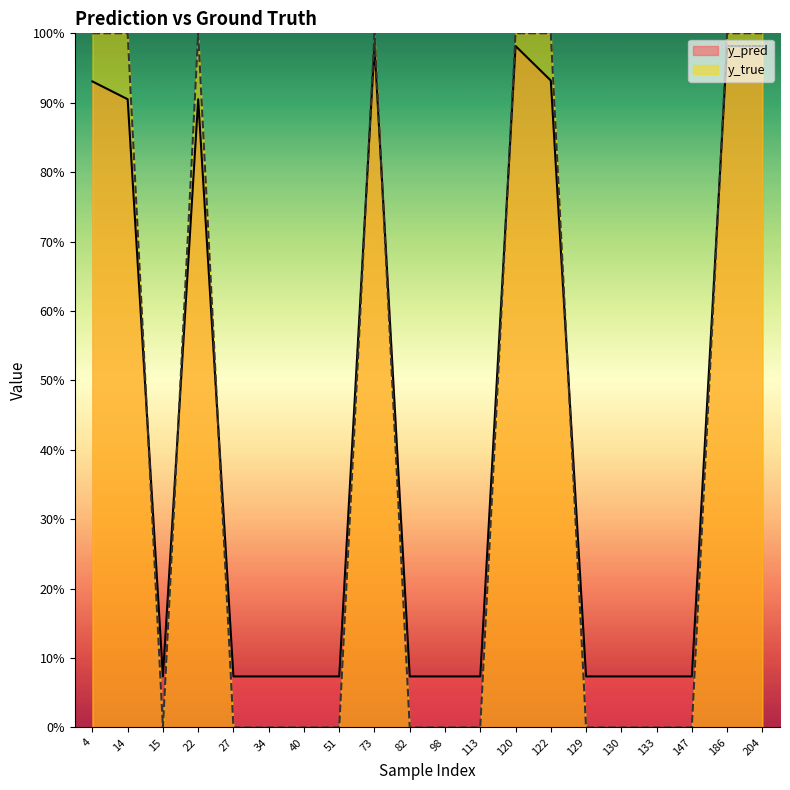

The value of y_true at 51 is 0.0. True or false?

True